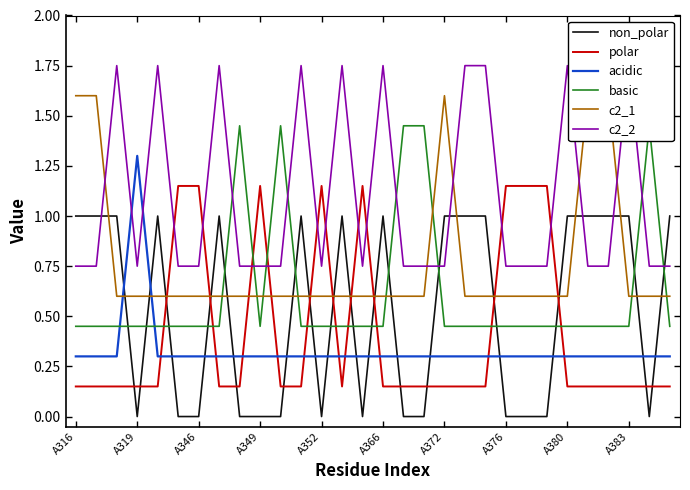

How many categories are shown in the chart?

30